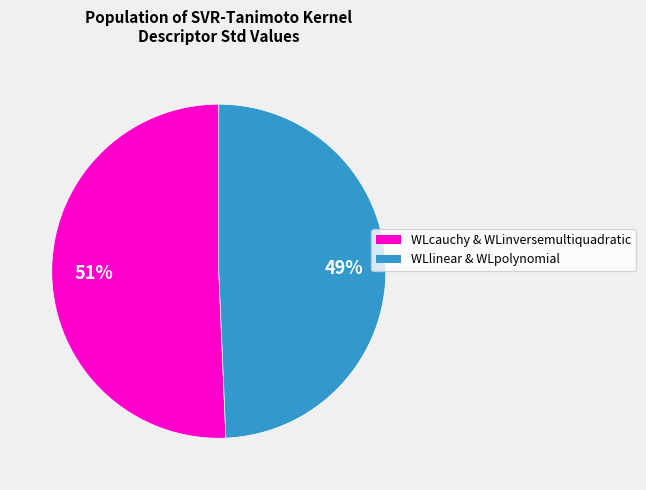

How many segments does this pie chart have?

2